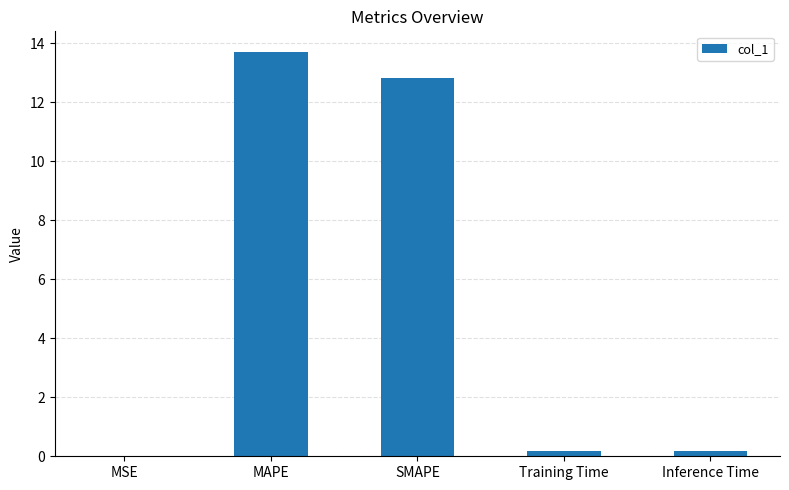

Are the bars horizontal?

No